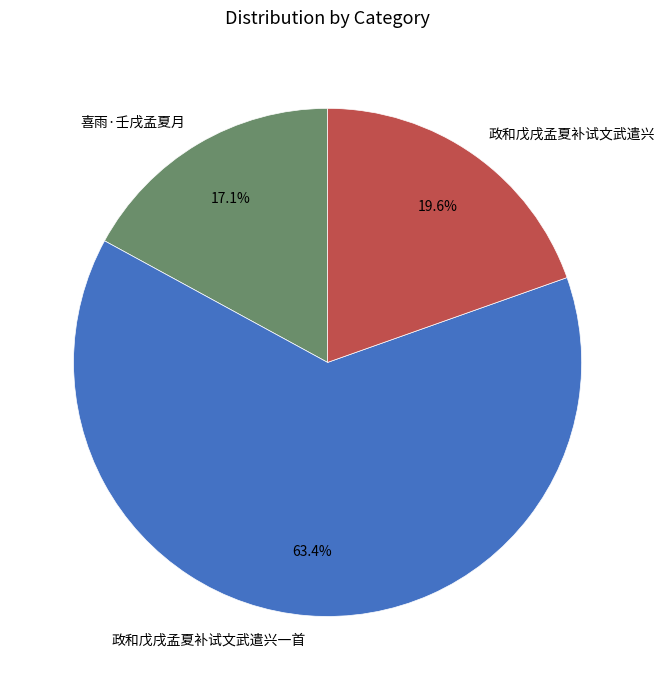

To the nearest percent, what percentage of the pie is 政和戊戌孟夏补试文武遣兴?

20%